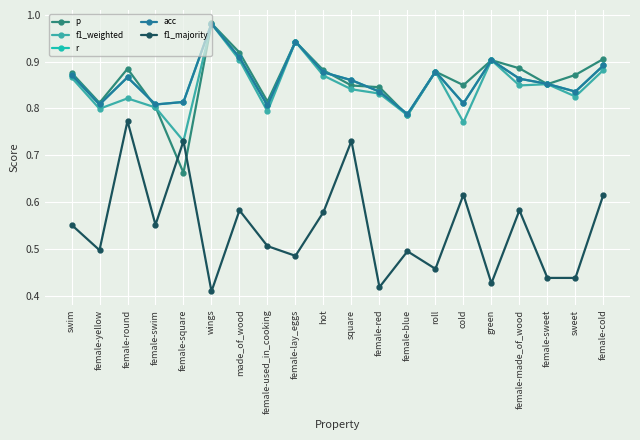

What is the total value across all series at female-square?

3.8